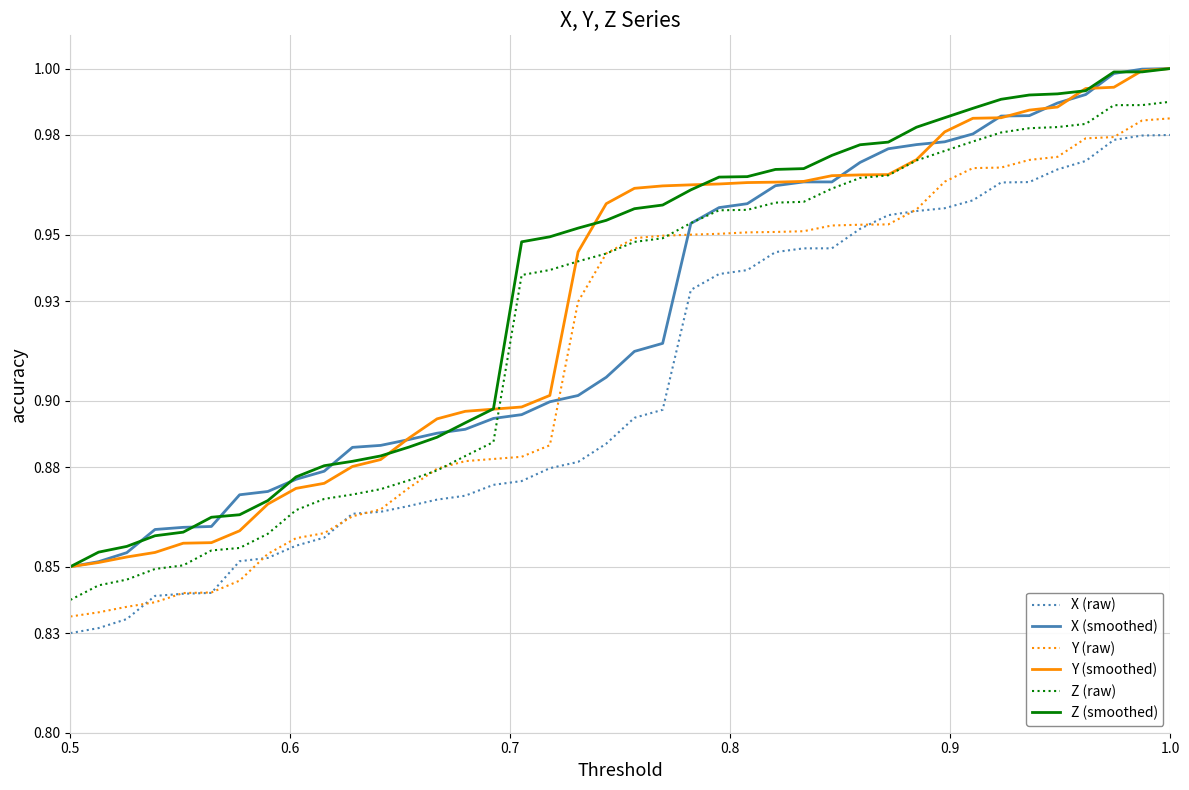

True or false: Y (smoothed) and Y (raw) cross at least once.

False